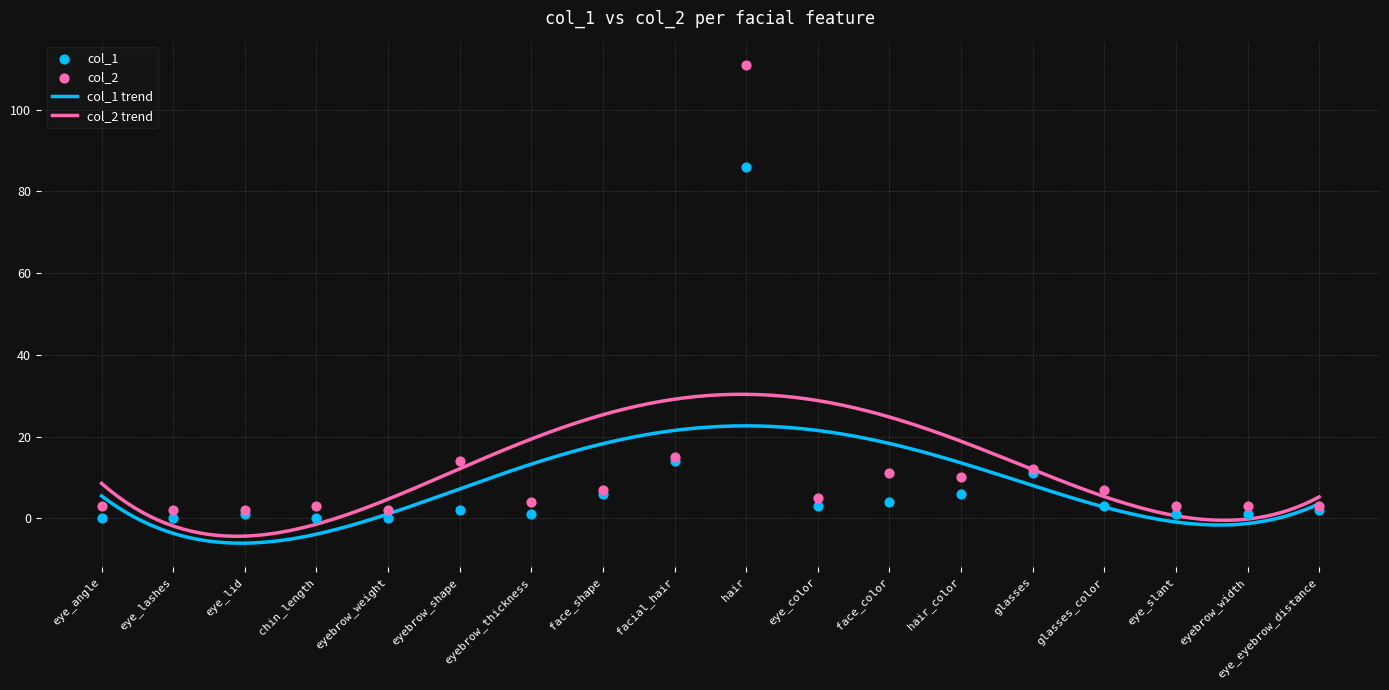

Which series contains the lowest Y value?

col_1